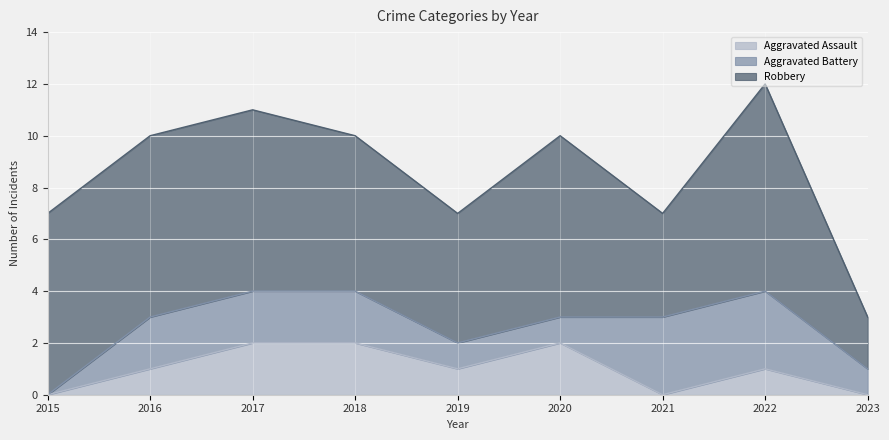

Which category has the highest value in the Robbery series?

2022